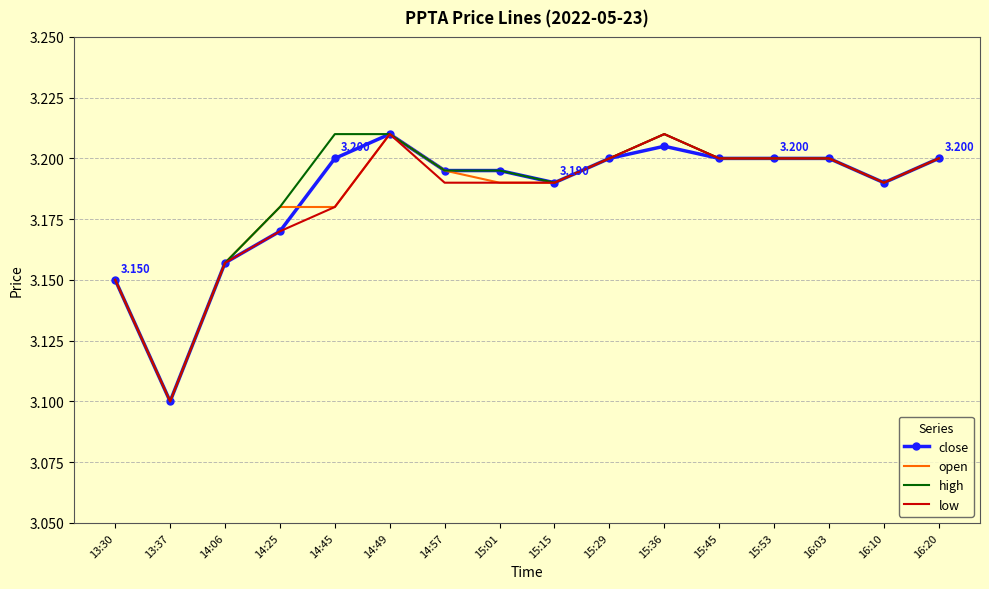

Is the value of open at 14:06 greater than the value of high at 15:29?

No